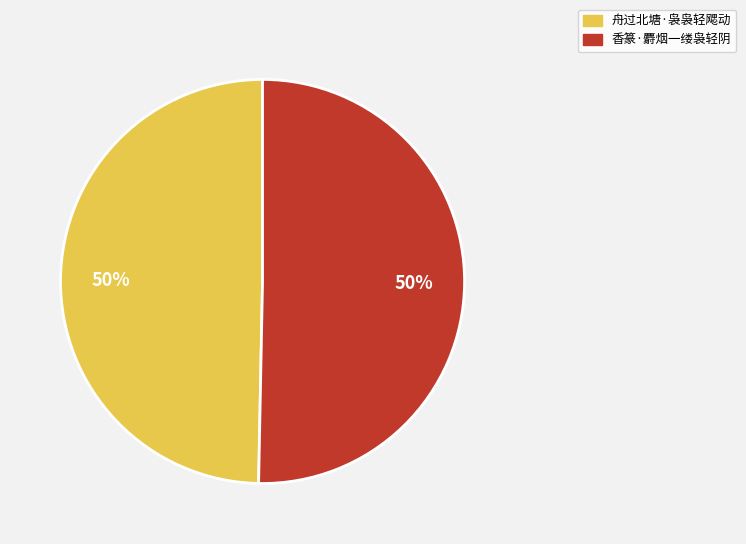

To the nearest percent, what portion does 舟过北塘·袅袅轻飔动 represent?

50%